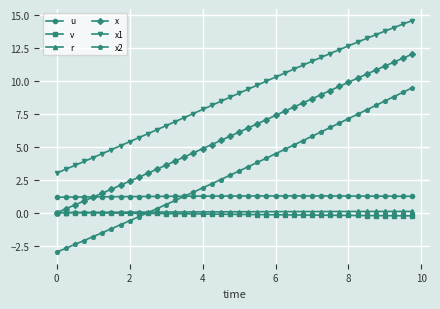

What is the lowest value of the x2 series?

-3.0